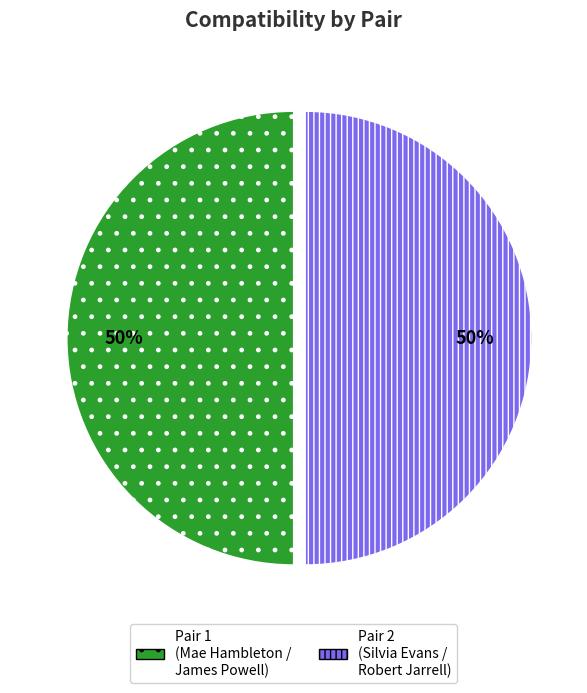

Approximately how many times larger is the value at Pair 1 (Mae Hambleton / James Powell) compared to Pair 2 (Silvia Evans / Robert Jarrell)?

1.0